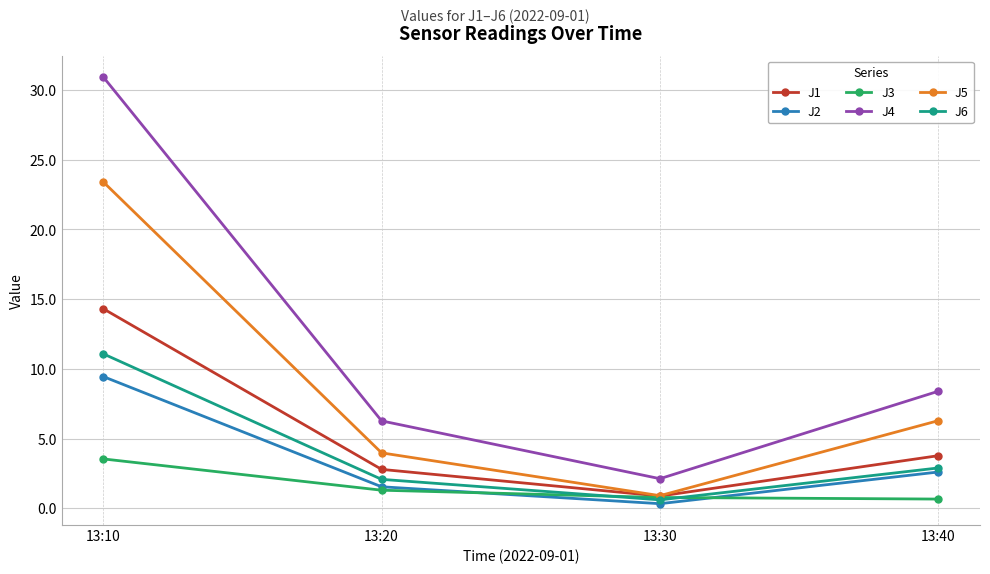

What is the sum of the J4 values at 13:10 and 13:40?

39.3